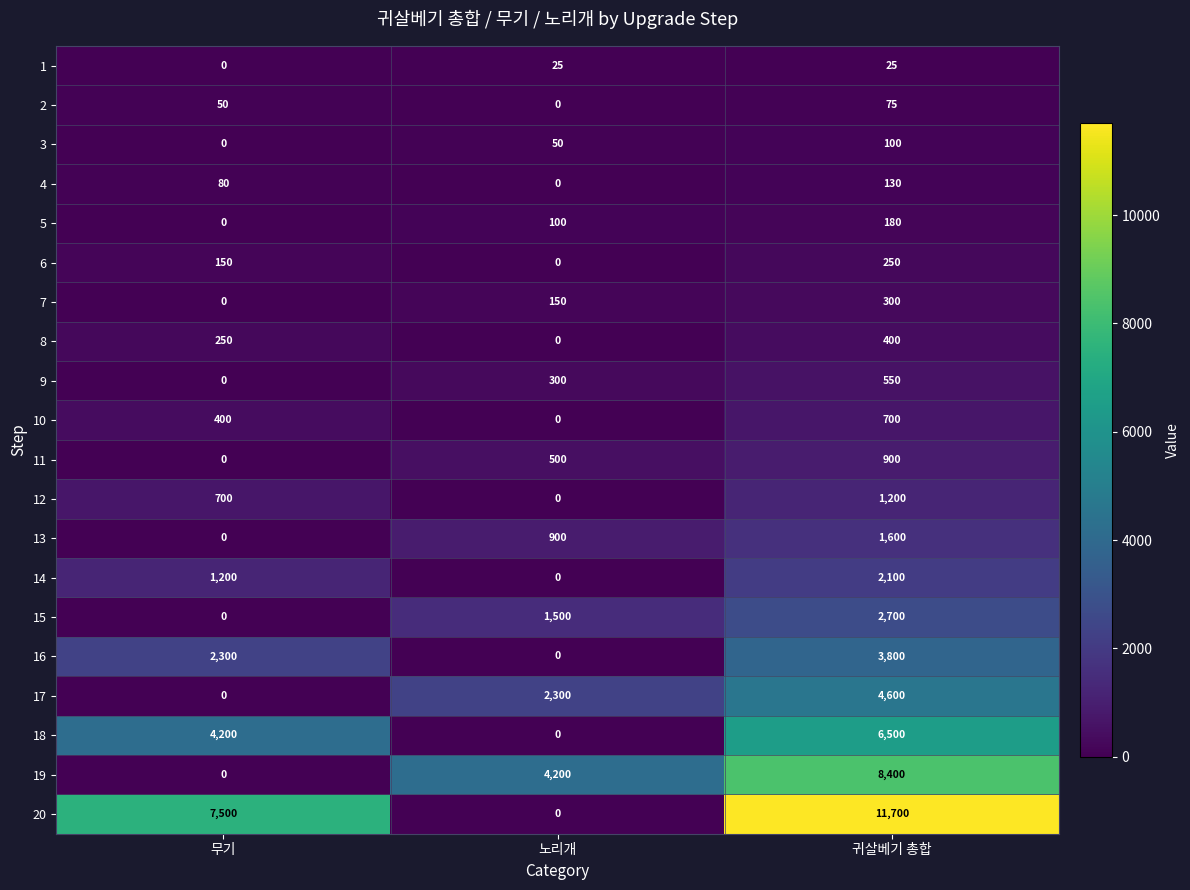

What is the total value across all series at 무기?

16830